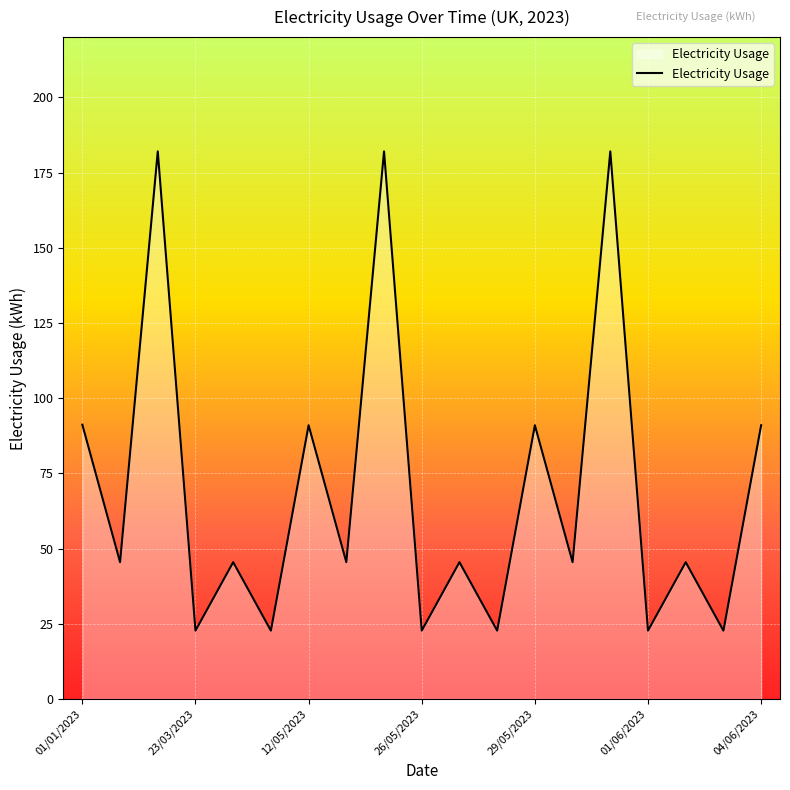

What is the maximum value shown in the chart?

182.0